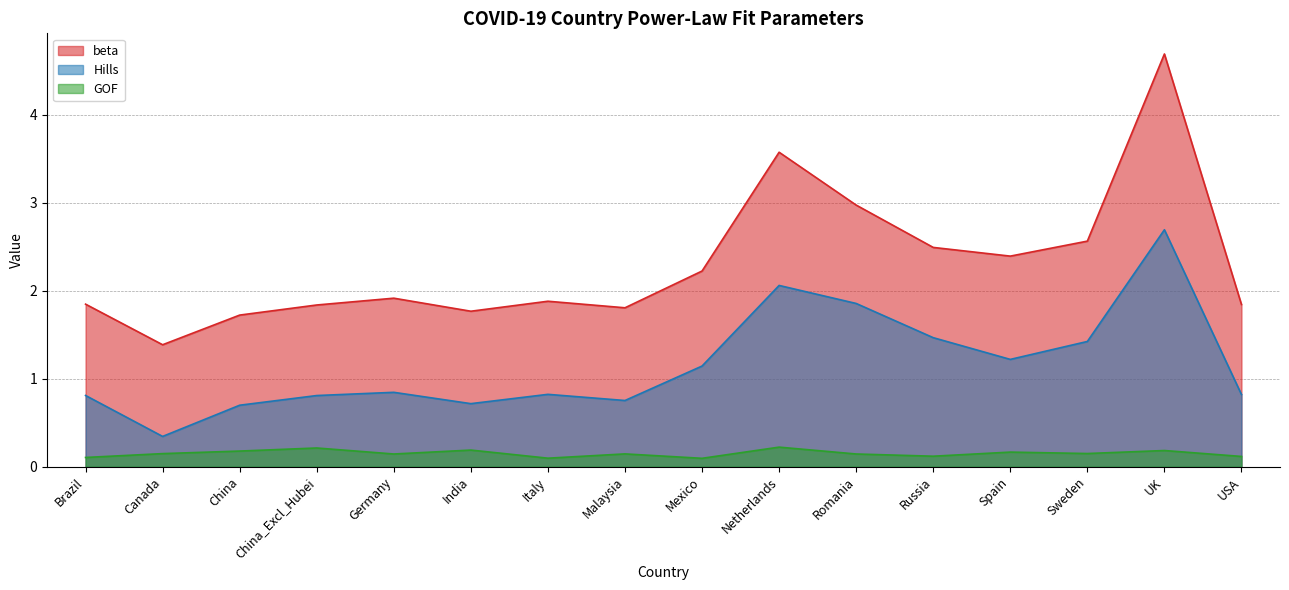

What is the sum of all beta values?

36.9